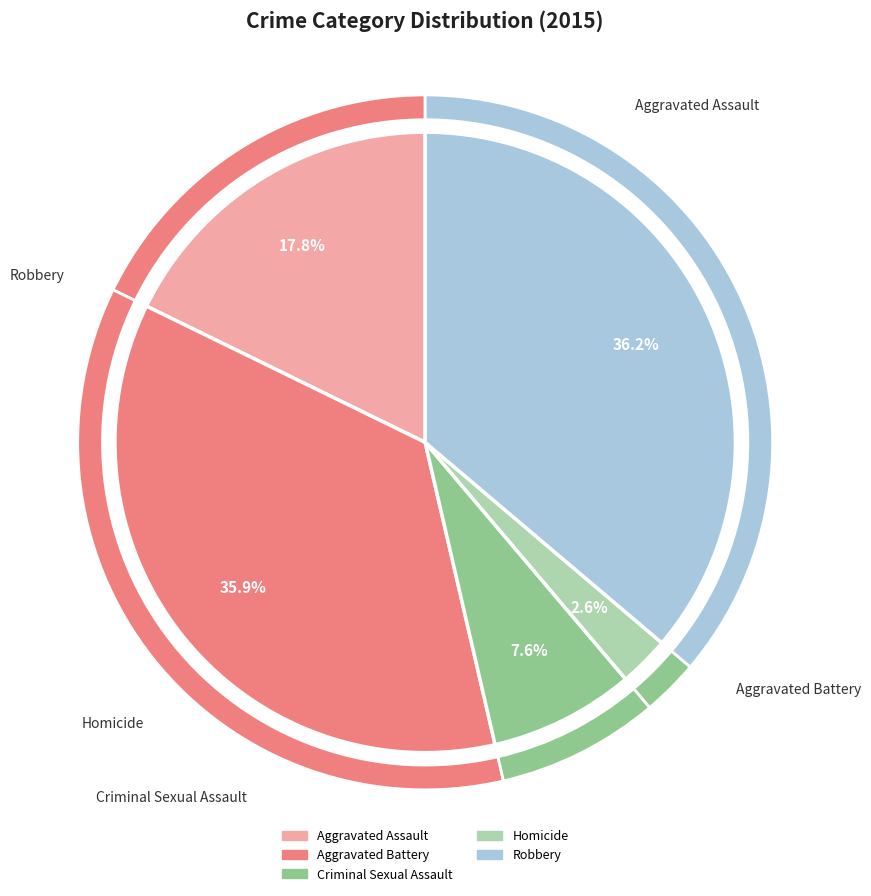

Which slice is the smallest?

Homicide